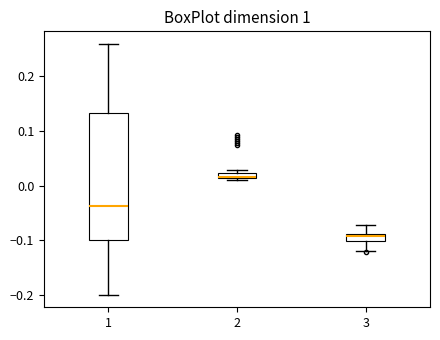

Where does the upper whisker of the box at x = 3 end on the y-axis? The values are not printed on the chart, so give them approximately, as read against the axis.

-0.07